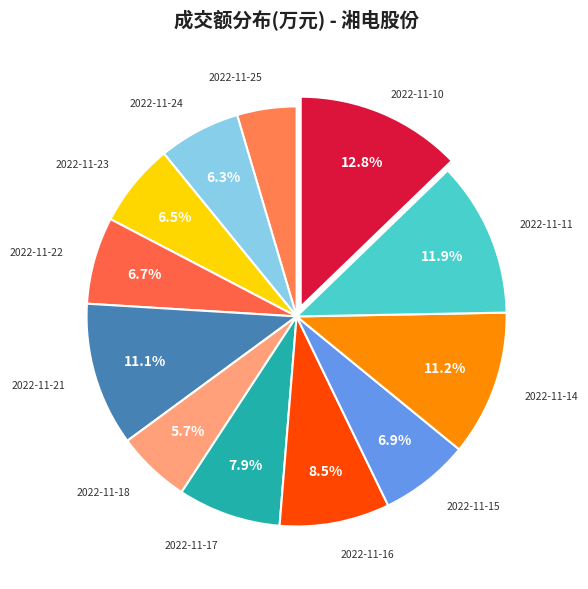

The 2022-11-15 slice represents 7% of the pie. True or false?

True